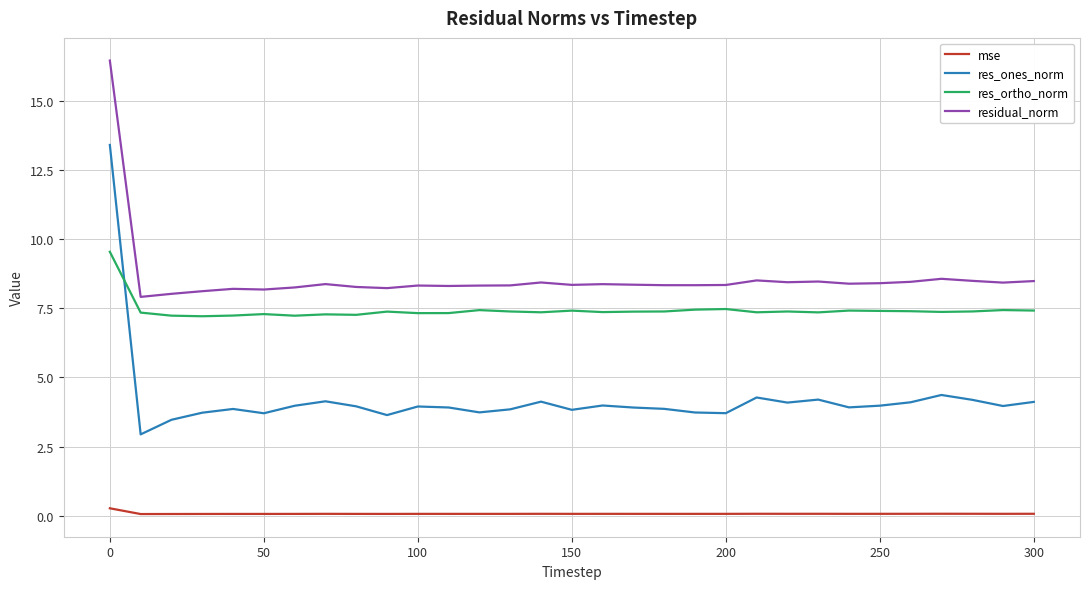

True or false: res_ortho_norm and mse cross at least once.

False